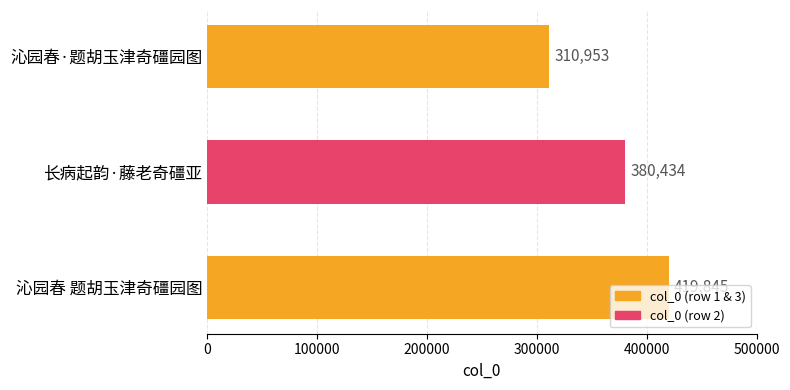

Rank the categories by value from highest to lowest.

沁园春 题胡玉津奇礓园图, 长病起韵·藤老奇礓亚, 沁园春·题胡玉津奇礓园图